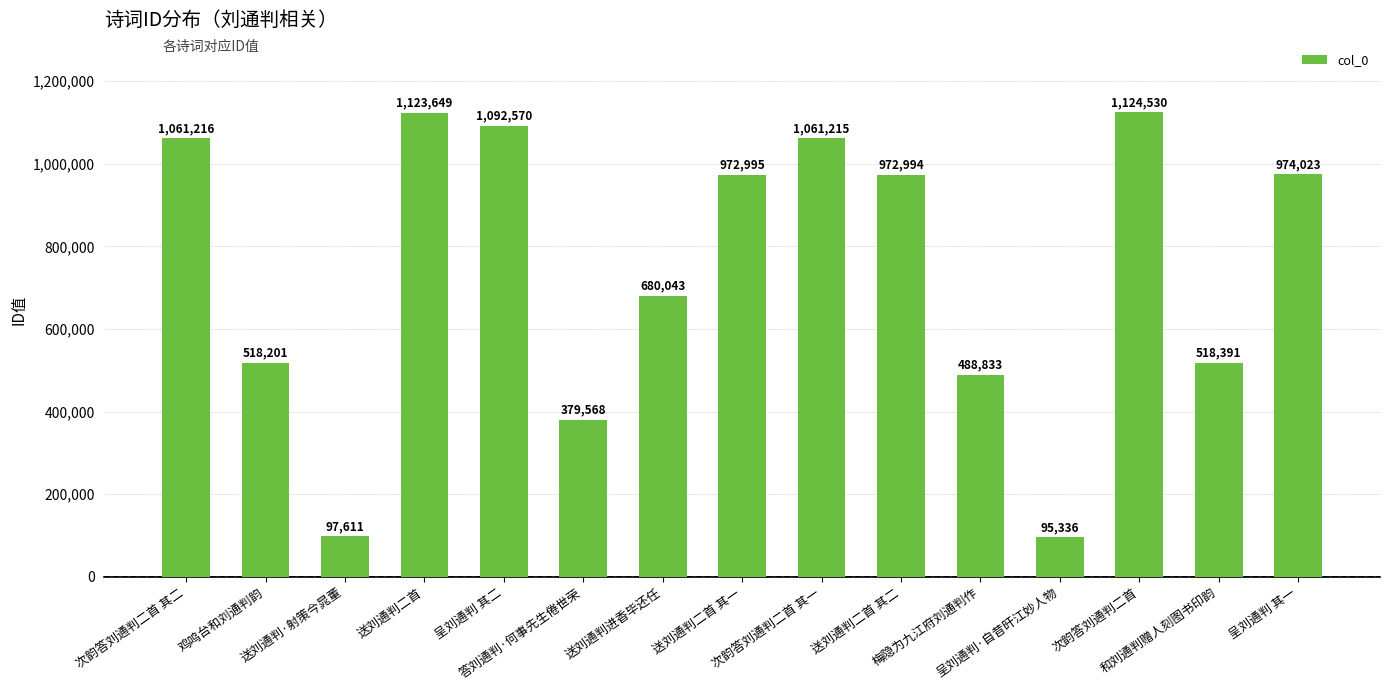

The value at 呈刘通判·自昔旰江妙人物 is 95336. True or false?

True